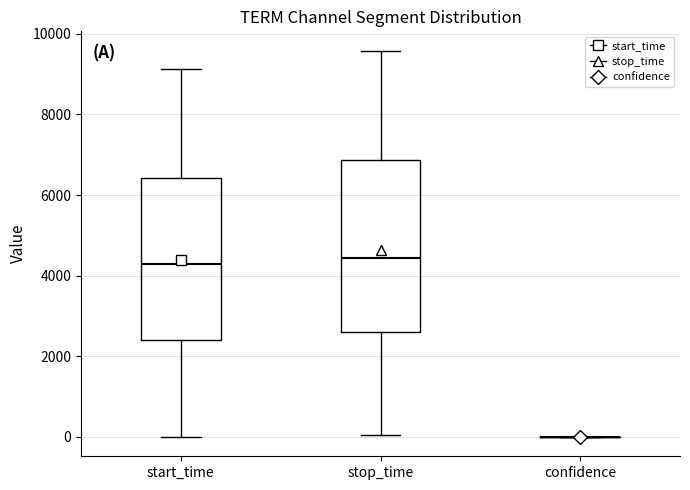

Reading left to right, read every box against the y-axis: the position of its median line, the range the box covers, and the ends of its whiskers. The values are not printed on the chart, so give them approximately, as read against the axis.

start_time: median 4200, box 2400 to 6400, whiskers 0 to 9200
stop_time: median 4400, box 2600 to 6800, whiskers 0 to 9600
confidence: box collapsed to a line at 0, whiskers 0 to 0